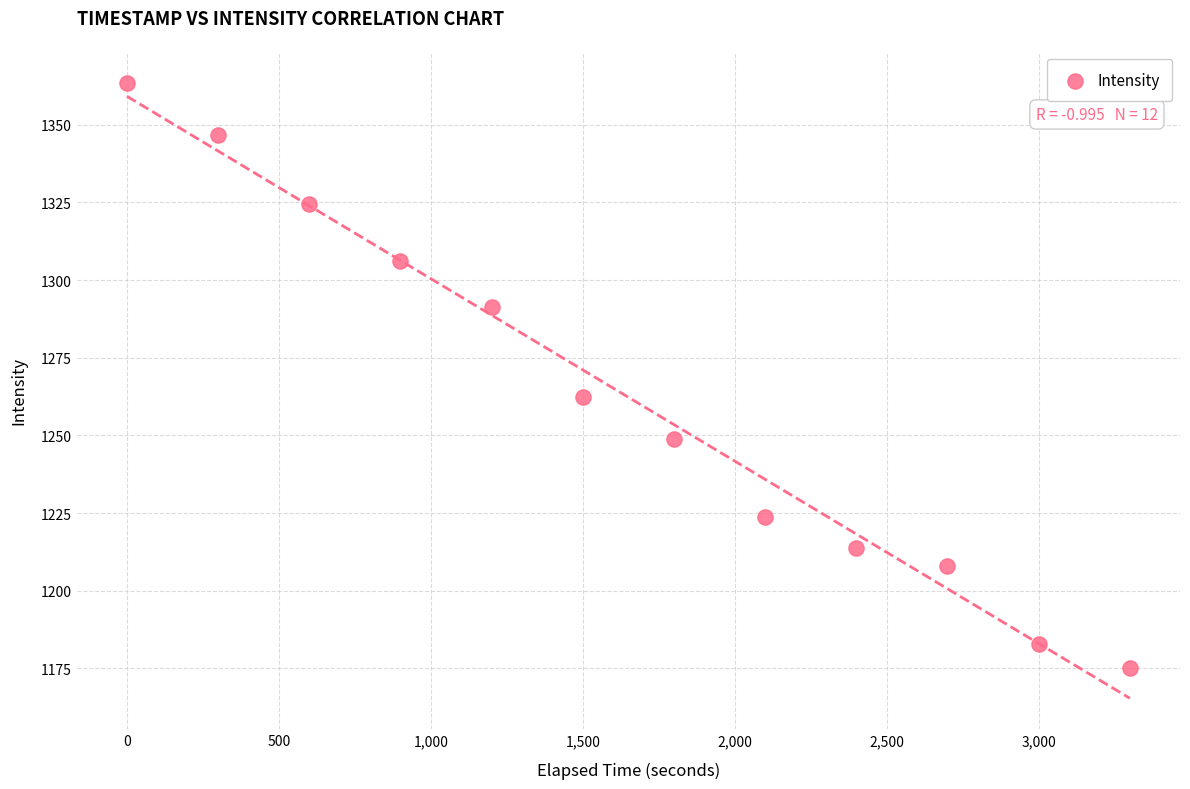

What is the range of Y values (max minus min)?

188.3